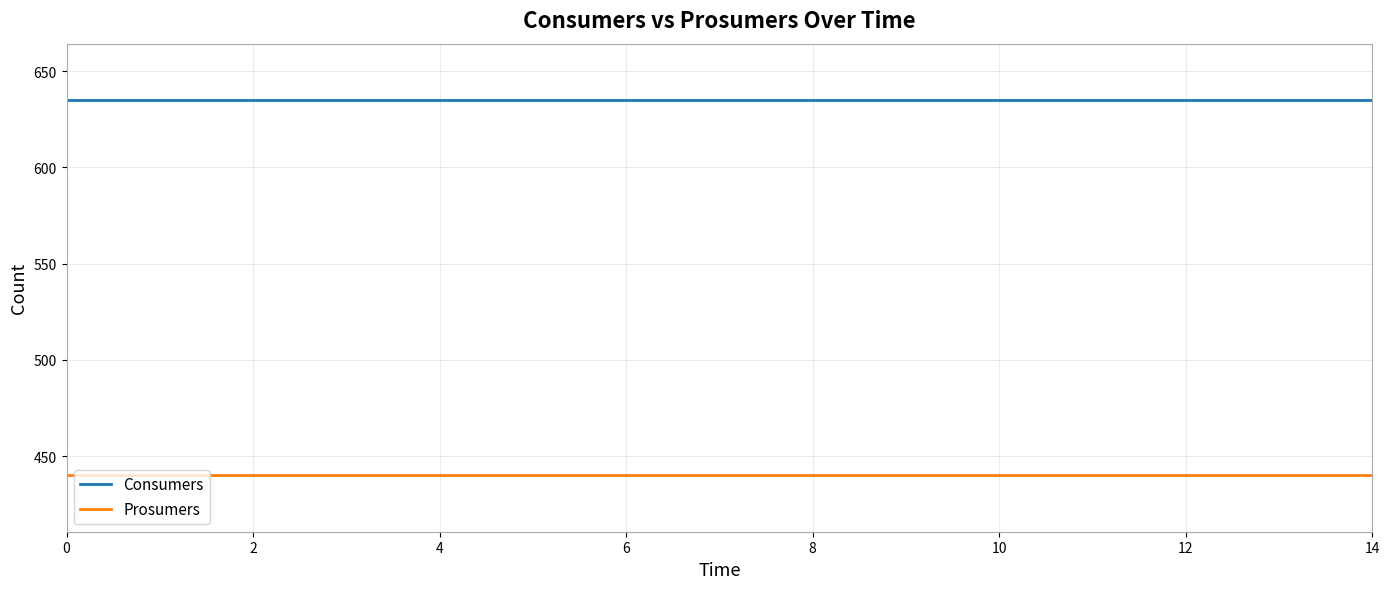

Which series has the largest total across all categories?

Consumers